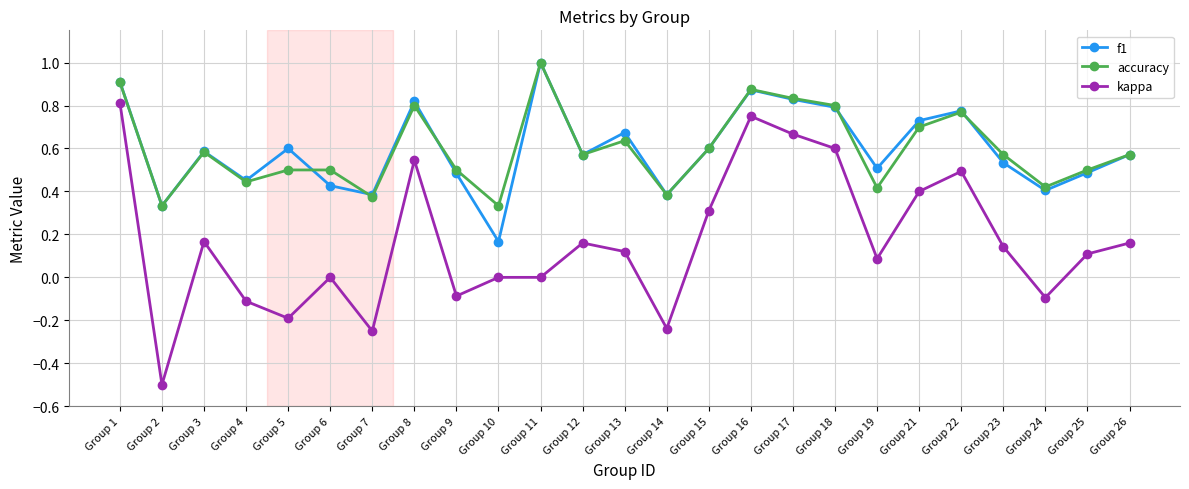

At which category does accuracy reach its first local valley?

Group 2